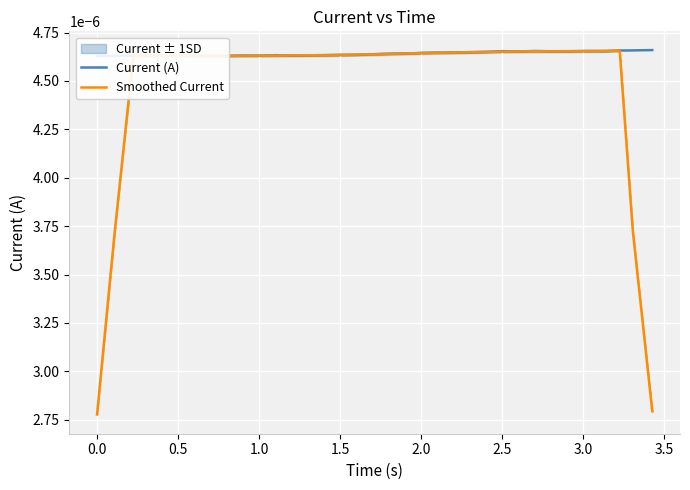

Count the Smoothed Current values in the range 0 to 1.

35